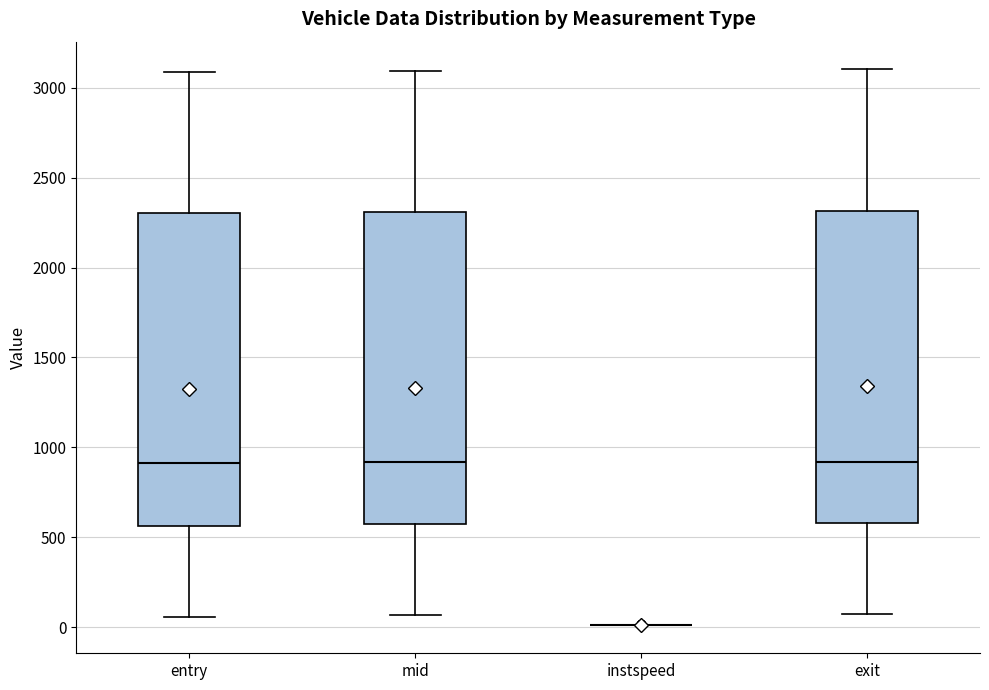

Where is the upper edge of the box for mid on the y-axis? The values are not printed on the chart, so give them approximately, as read against the axis.

2300